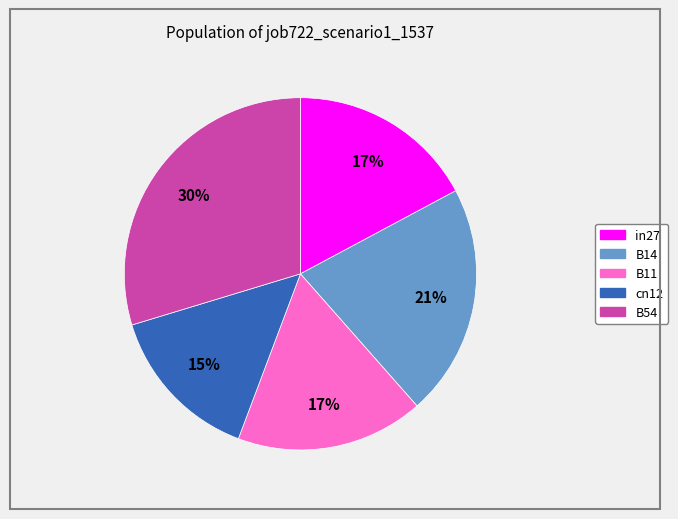

To the nearest percent, what is the average slice percentage?

20%